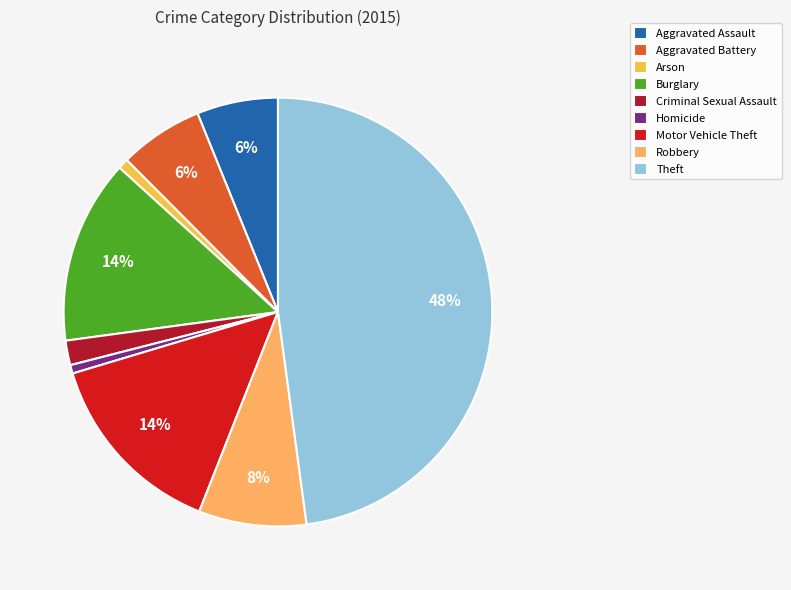

What is the total percentage of Motor Vehicle Theft and Aggravated Battery?

20.7%